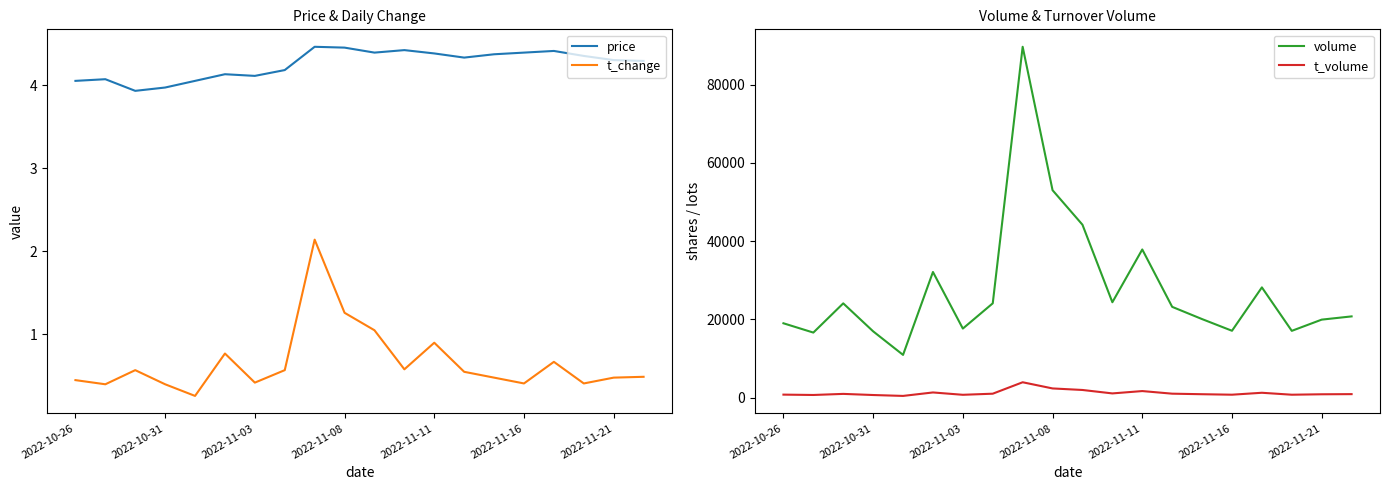

Which series has the largest range (max minus min)?

volume